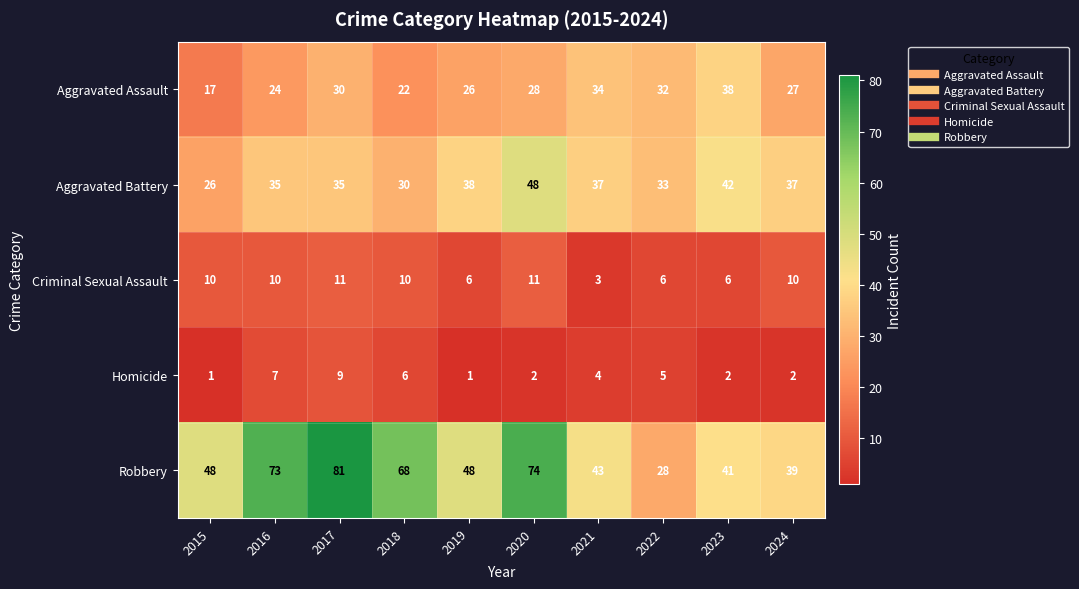

What is the approximate value of Criminal Sexual Assault at 2023?

6